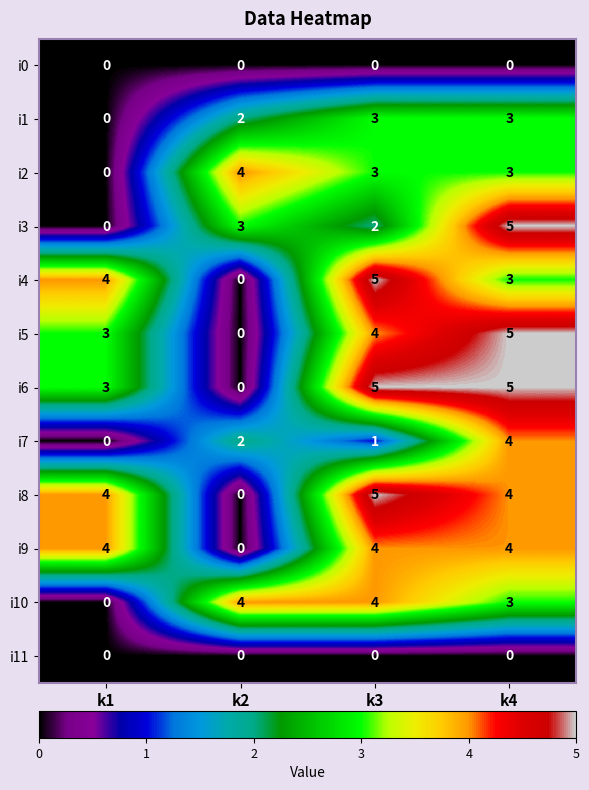

The i2 series shows 7 at k2. True or false?

False